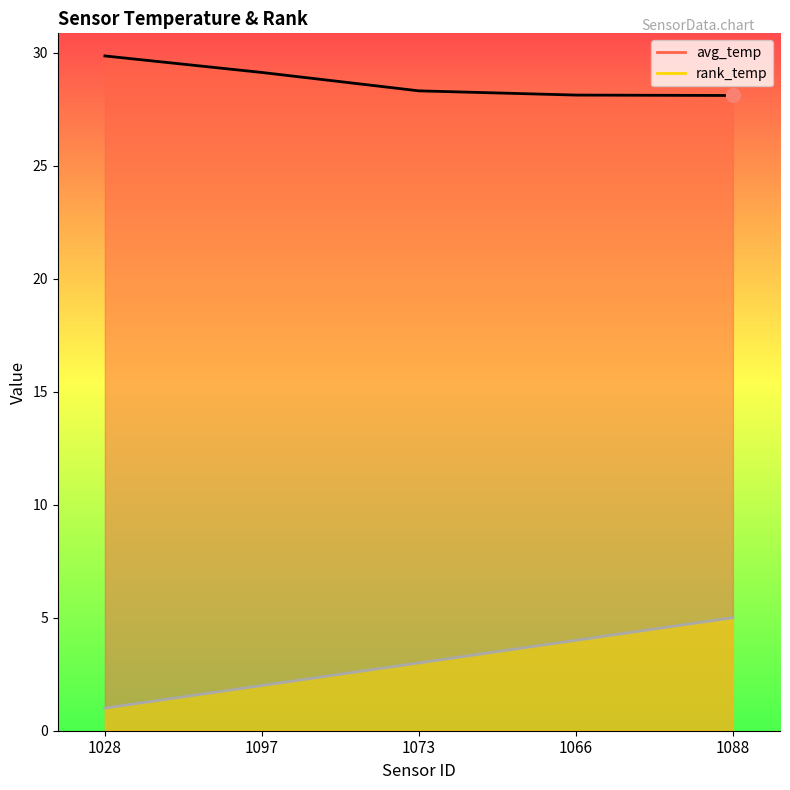

Reading left to right, extract all data points from this chart.

avg_temp: 29.9	29.1	28.3	28.1	28.1
rank_temp: 1.0	2.0	3.0	4.0	5.0